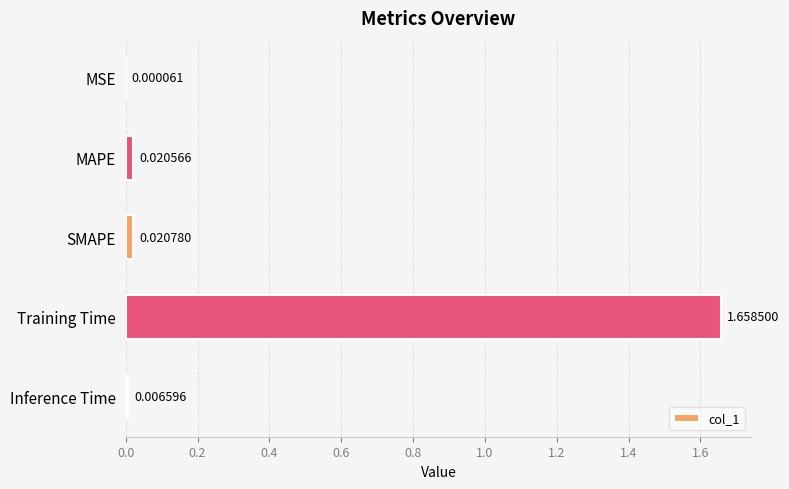

What is the change in value from MAPE to Training Time?

+1.6